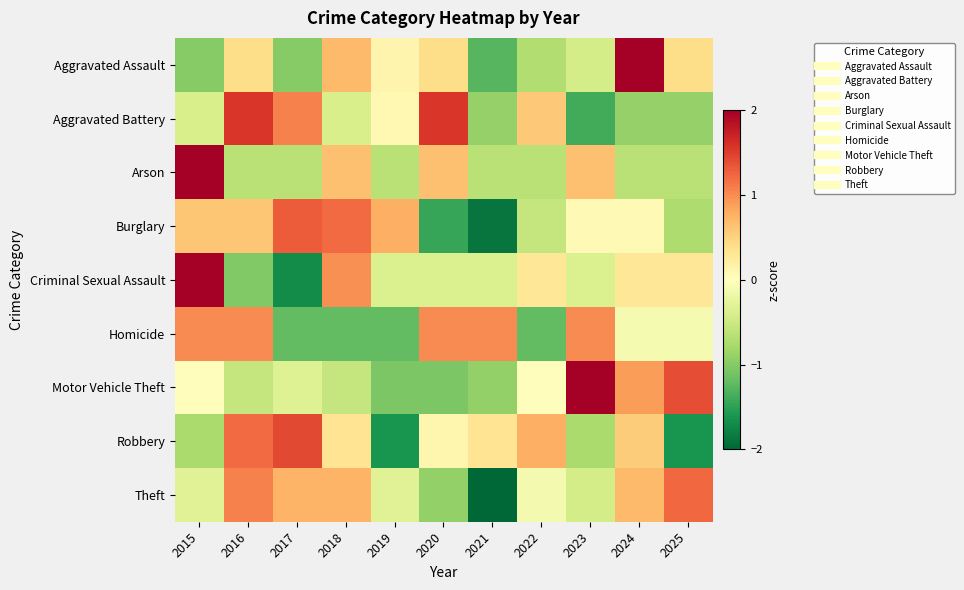

How many data points does each series have?

11